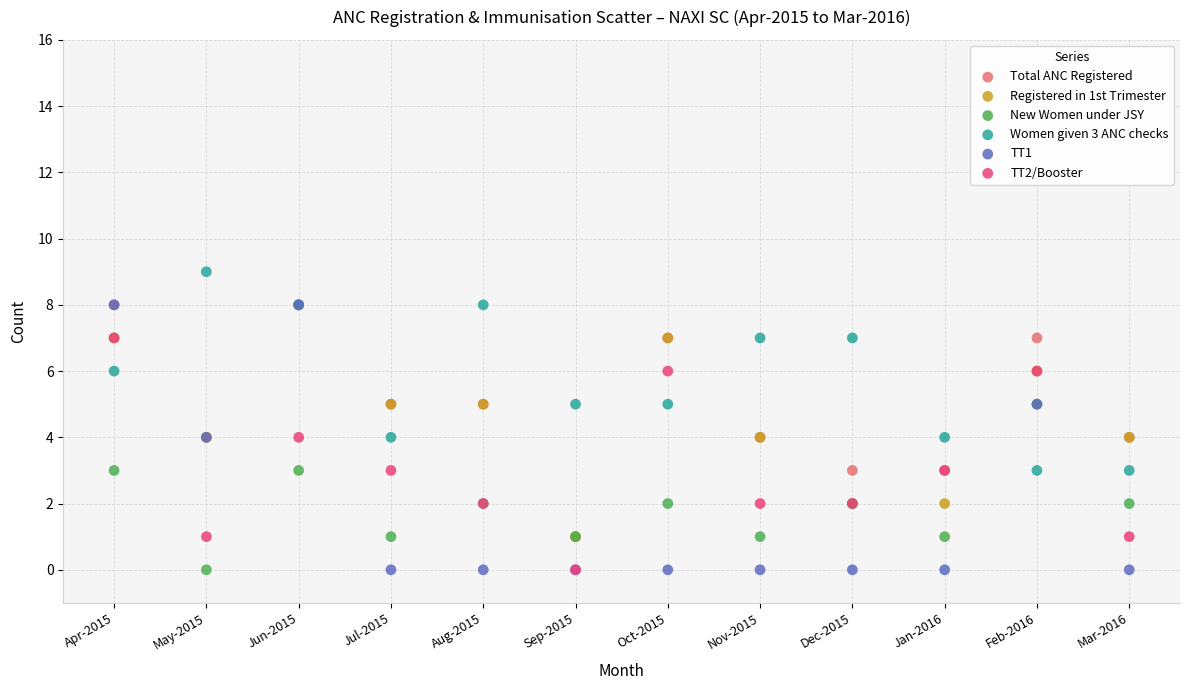

What are all the series names shown in the legend?

Total ANC Registered, Registered in 1st Trimester, New Women under JSY, Women given 3 ANC checks, TT1, TT2/Booster